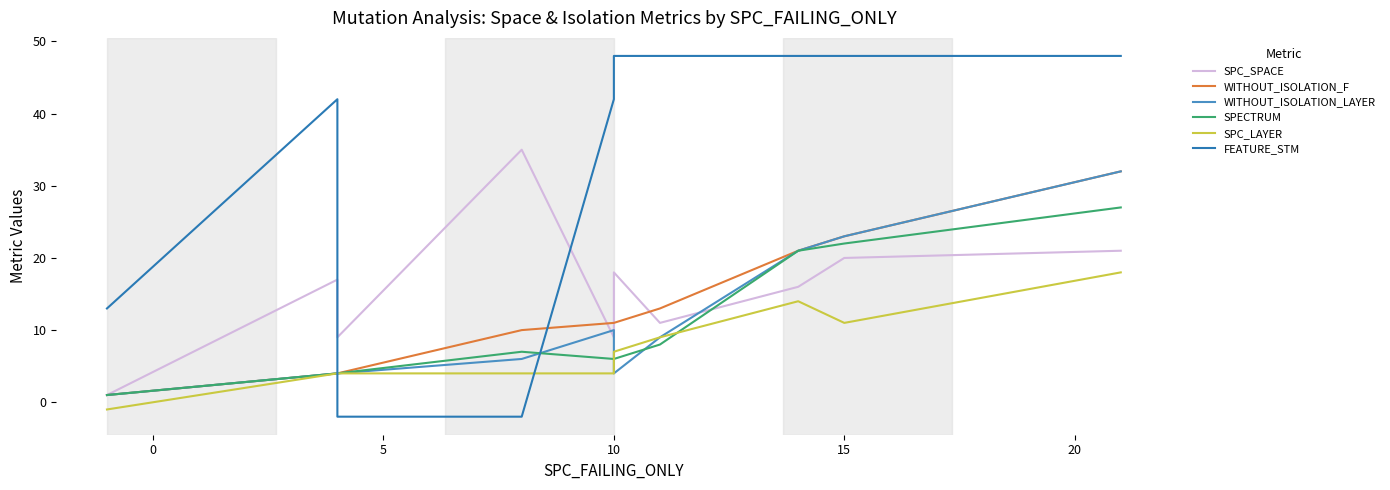

How many lines are shown in the chart?

6